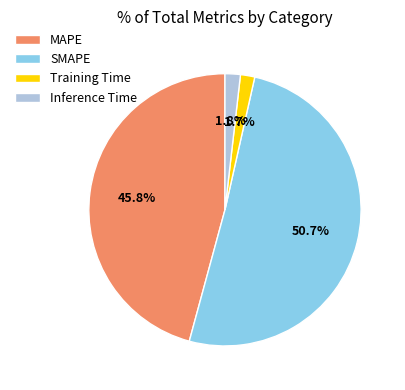

Between MAPE and SMAPE, which is larger?

SMAPE